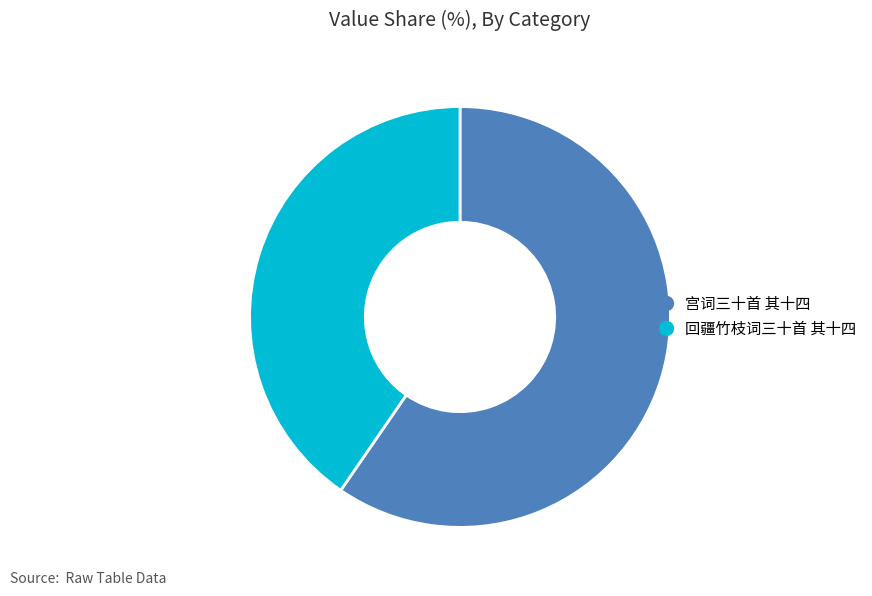

What is the largest slice in the pie chart?

宫词三十首 其十四